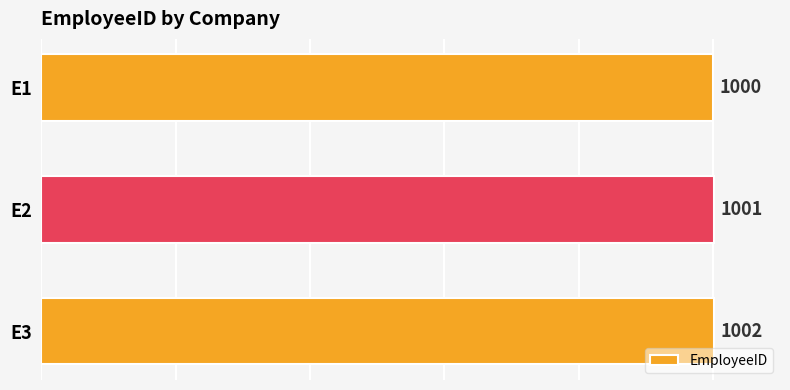

What is the greatest value displayed?

1002